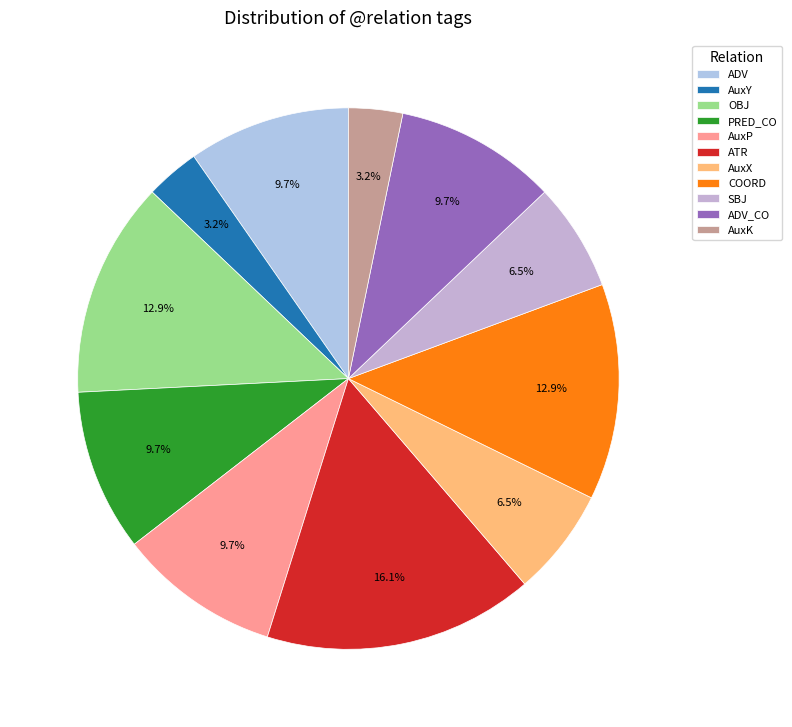

What portion of the pie excludes ATR?

83.9%